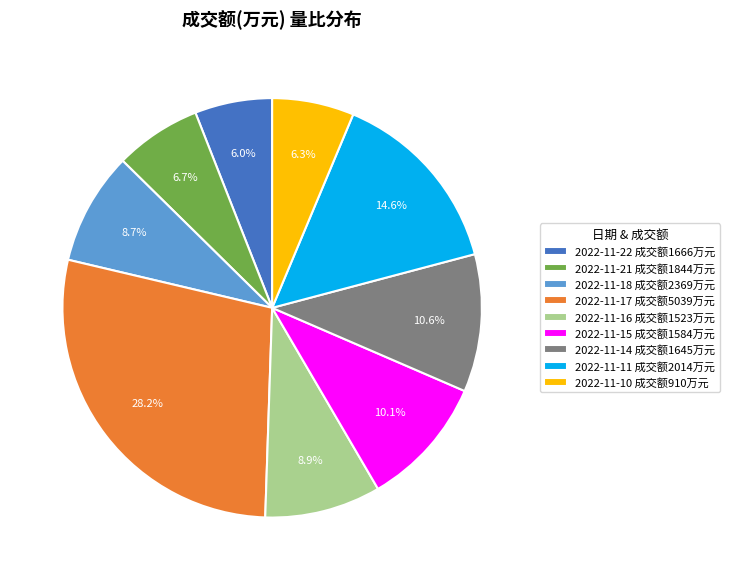

Approximately how many times larger is the value at 2022-11-11 成交额2014万元 compared to 2022-11-14 成交额1645万元?

1.4